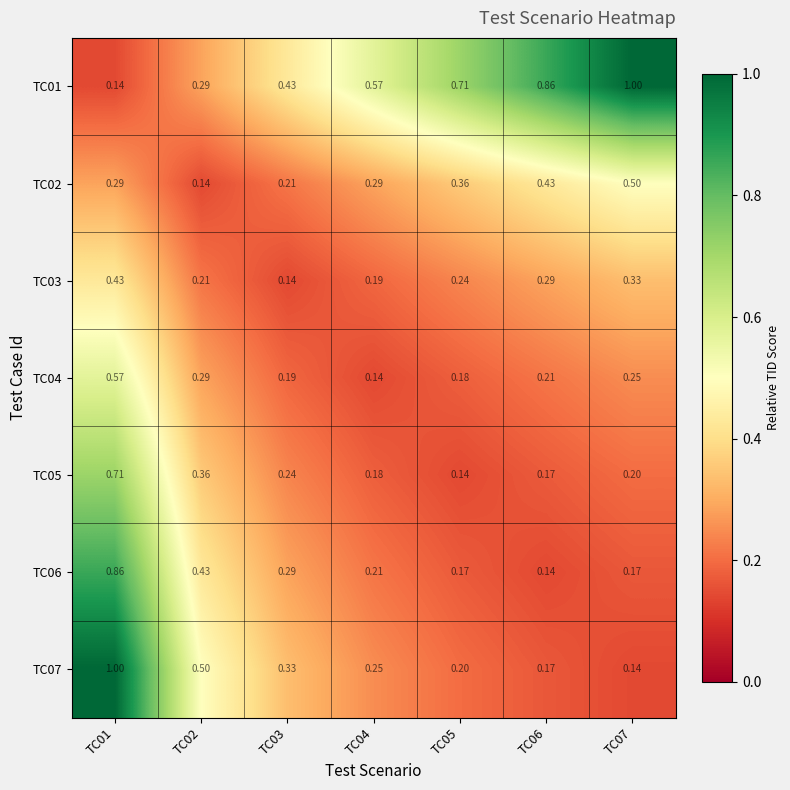

Is the value of TC06 at TC07 greater than the value of TC07 at TC02?

No